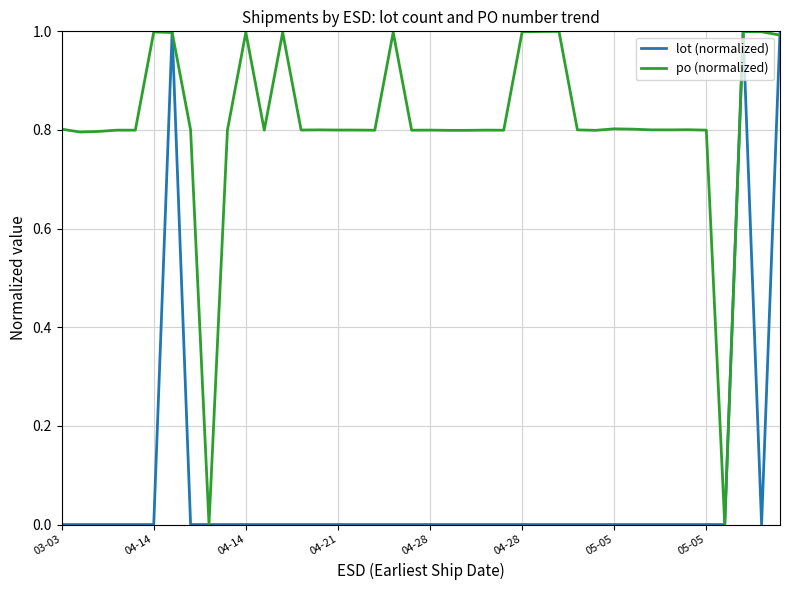

What is the highest value of the po (normalized) series?

1.0